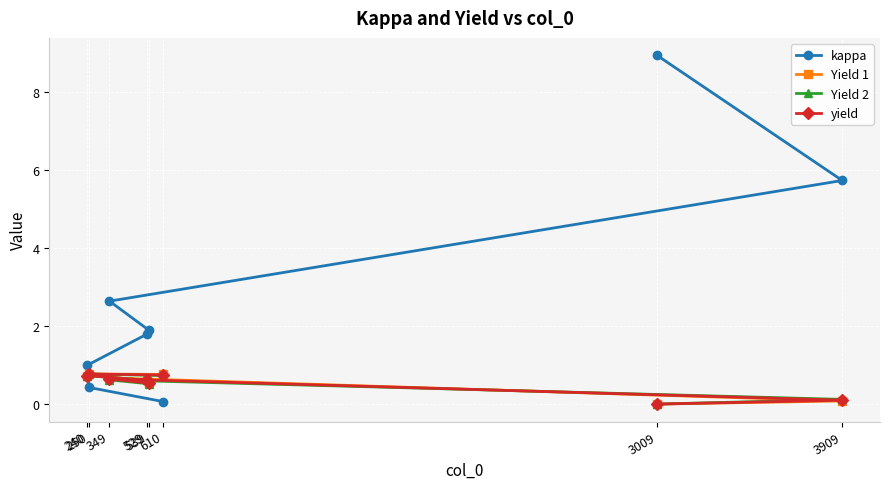

At which category is the sum across all series the highest?

3009